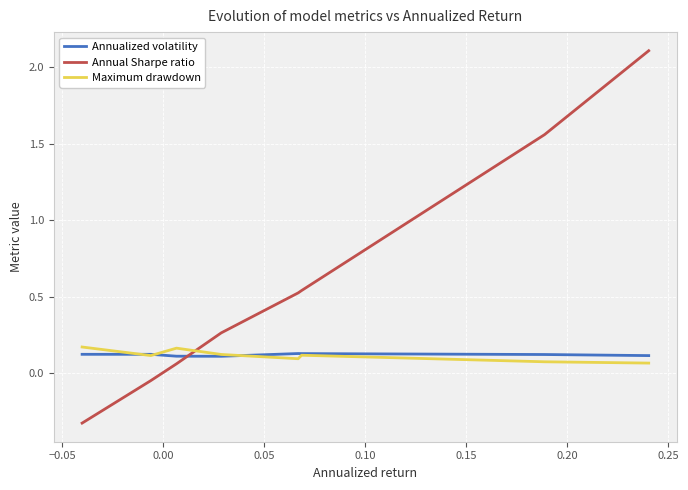

How many lines are shown in the chart?

3